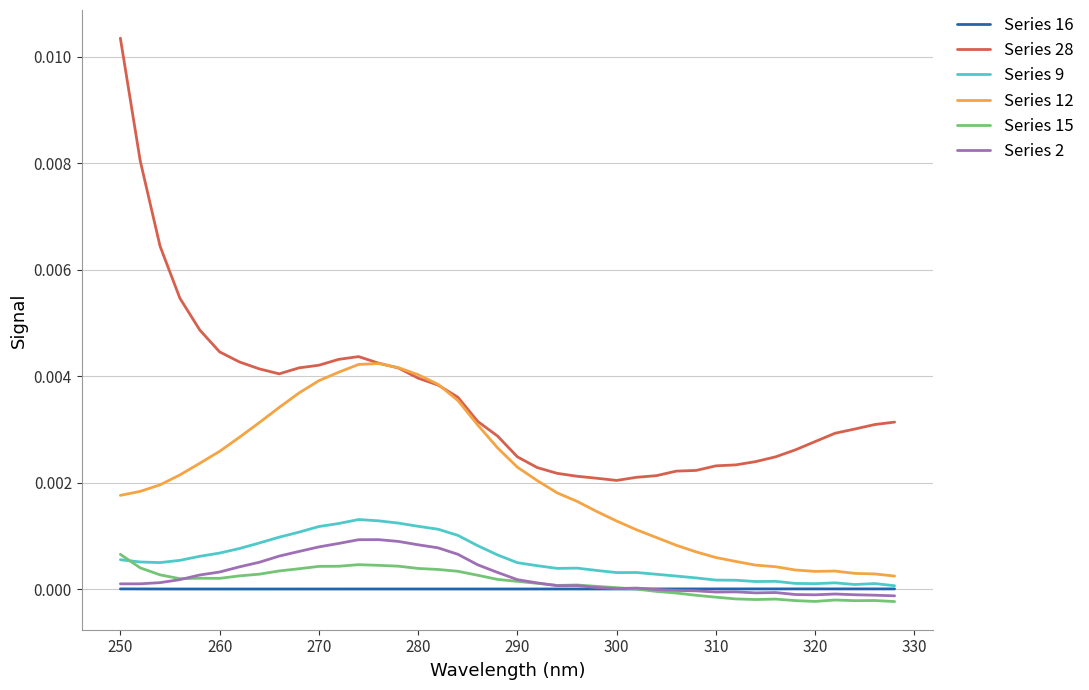

Which series has the largest range (max minus min)?

Series 28